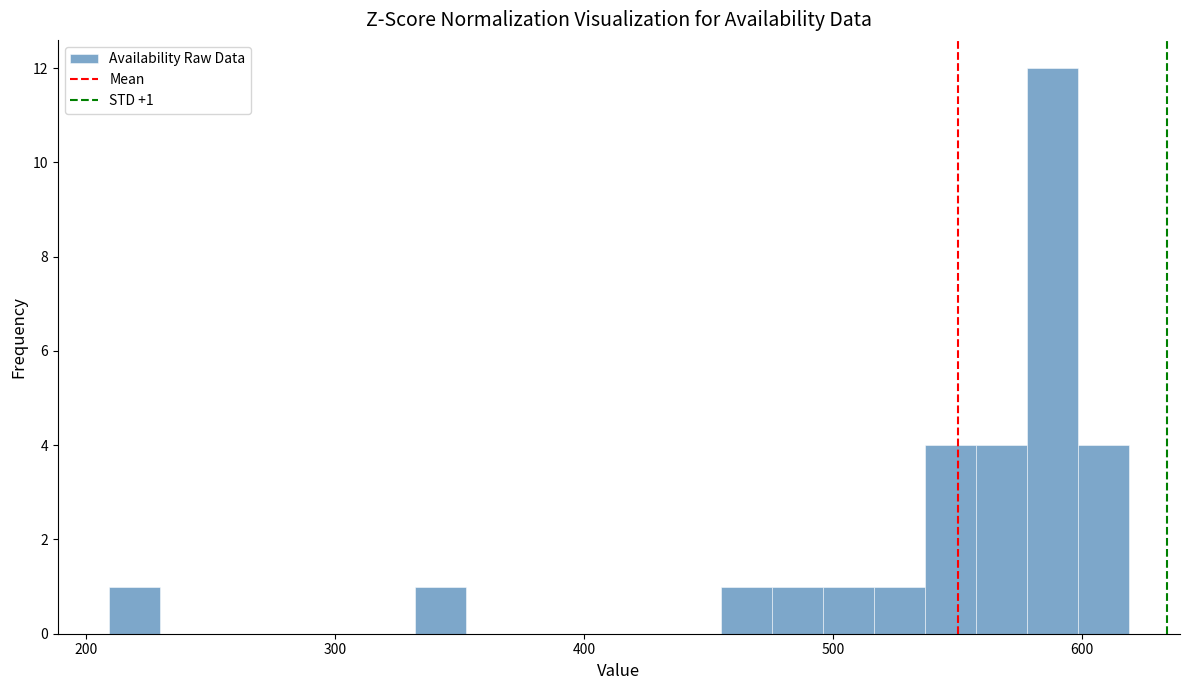

Read against the x-axis, roughly where is the centre of the tallest bar?

590